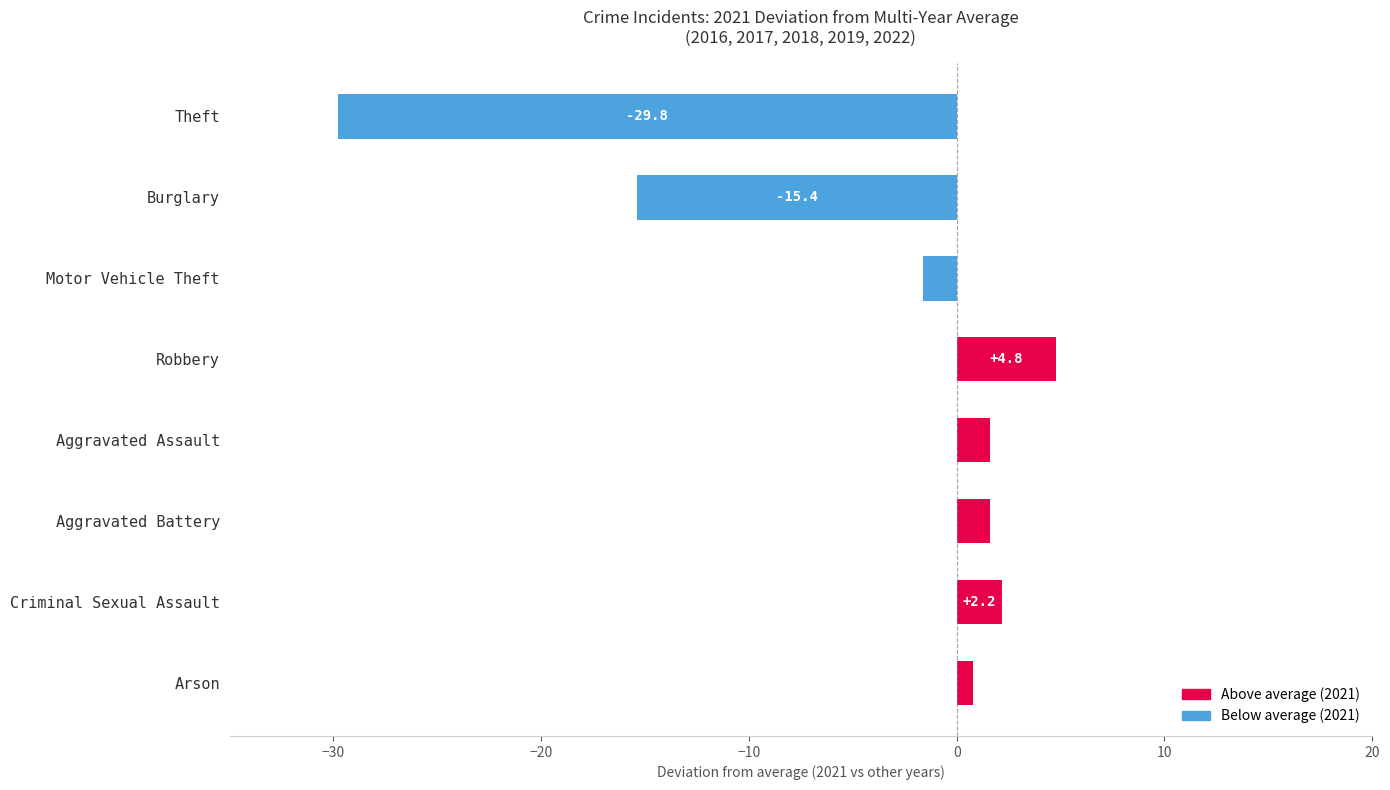

What position from the top is Theft?

1